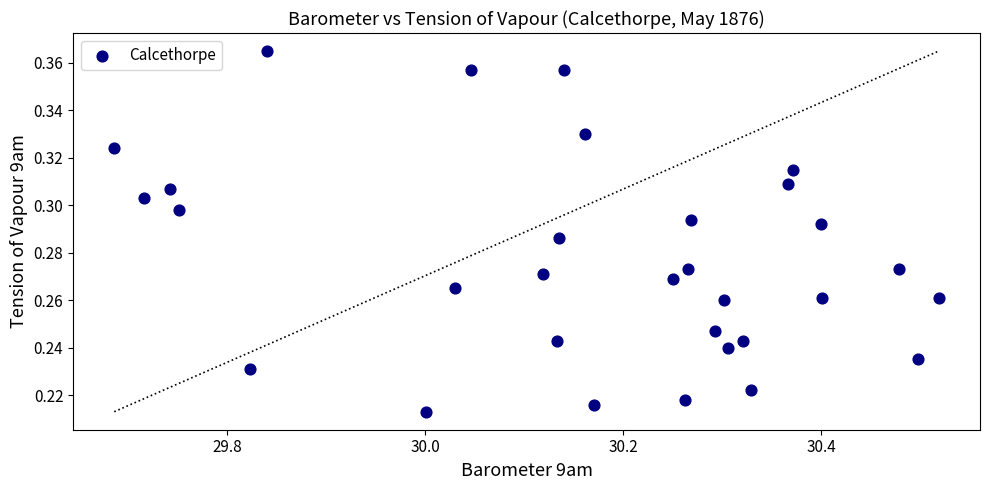

What is the range of X values (max minus min)?

0.8